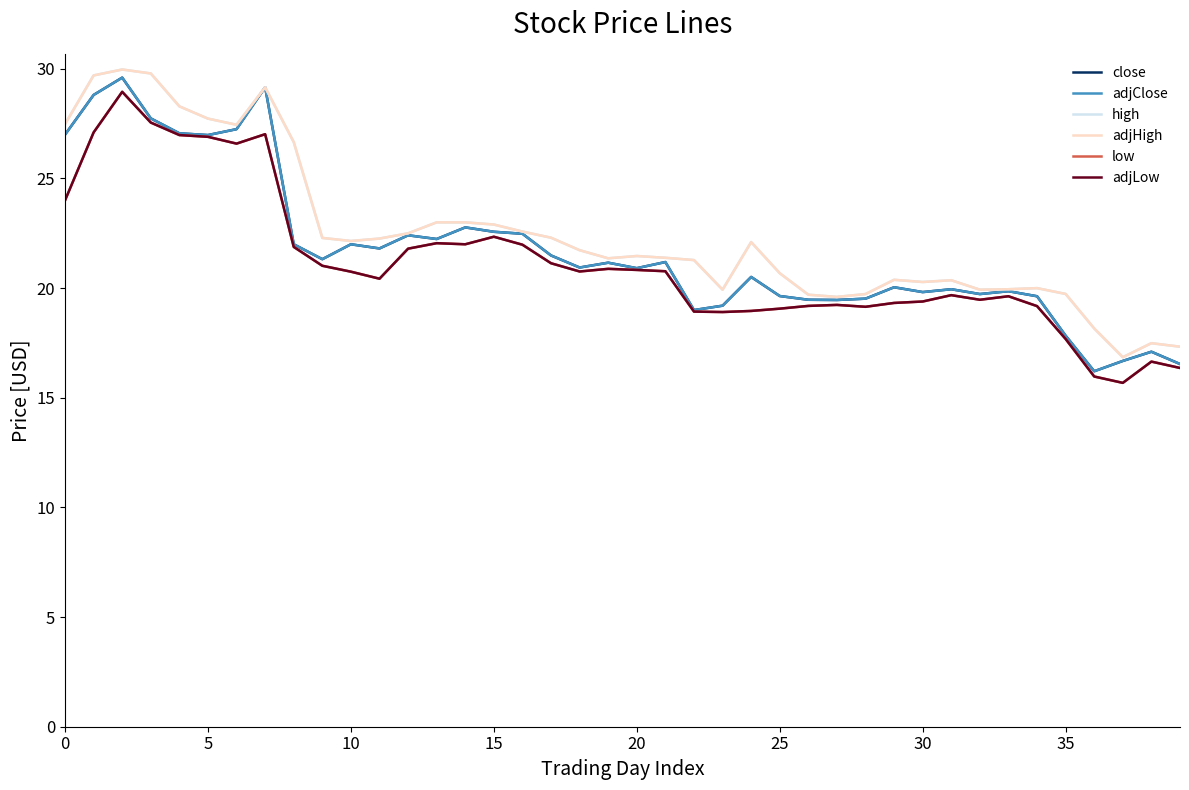

Does the chart display data point markers on the line(s)?

No